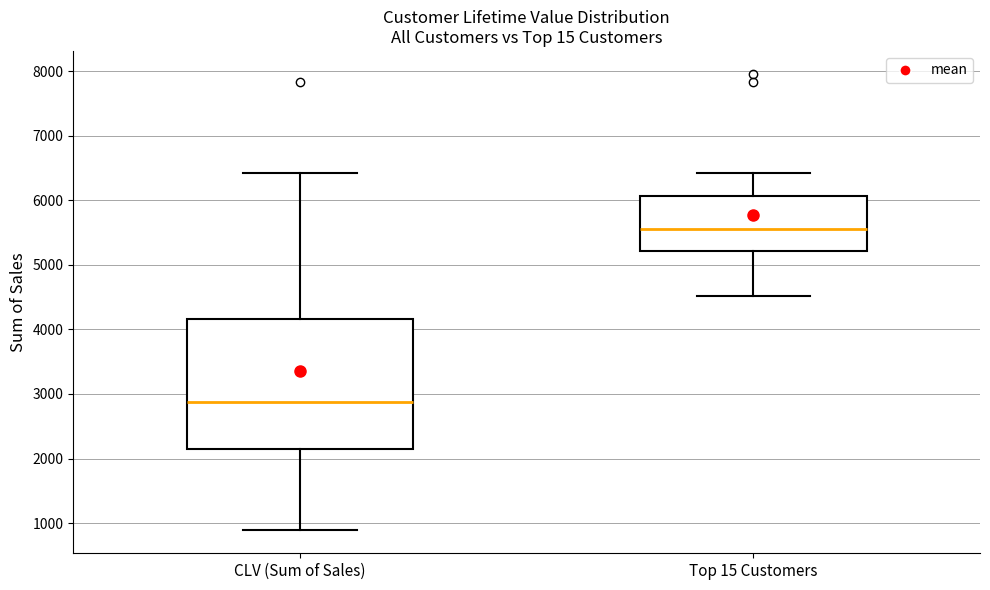

Which box's median line is the highest?

Top 15 Customers